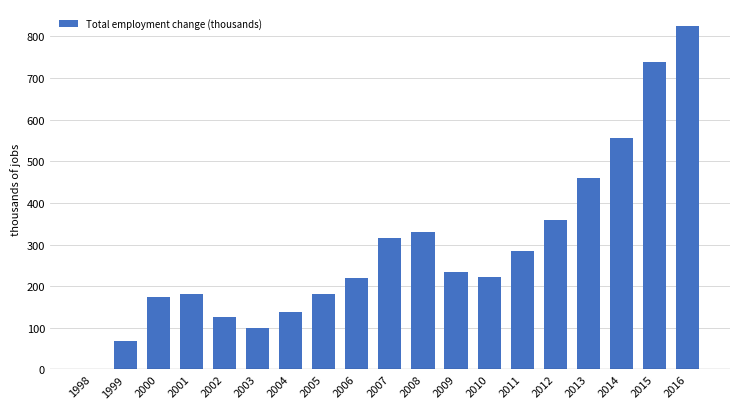

What is the sum of all values?

5509.8